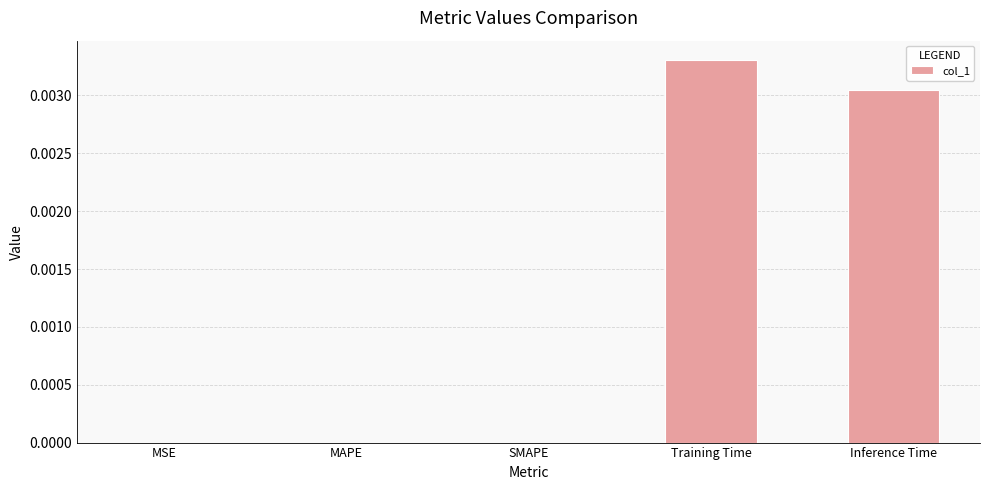

Are the bars grouped side by side (vs. stacked)?

No